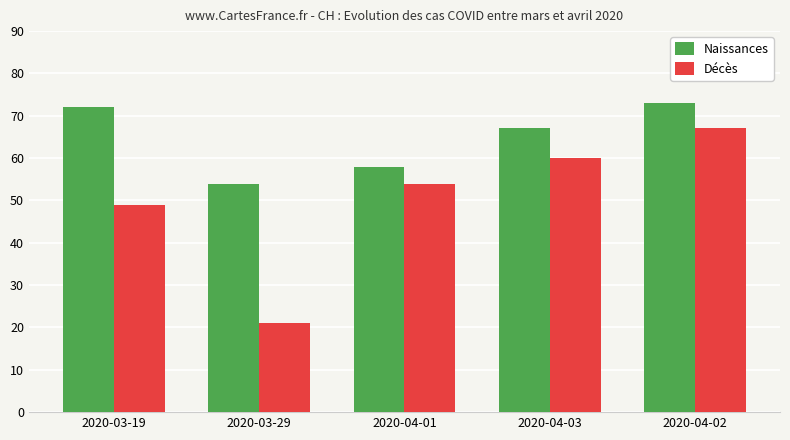

Rank the series at 2020-04-01 from lowest to highest value.

Décès, Naissances